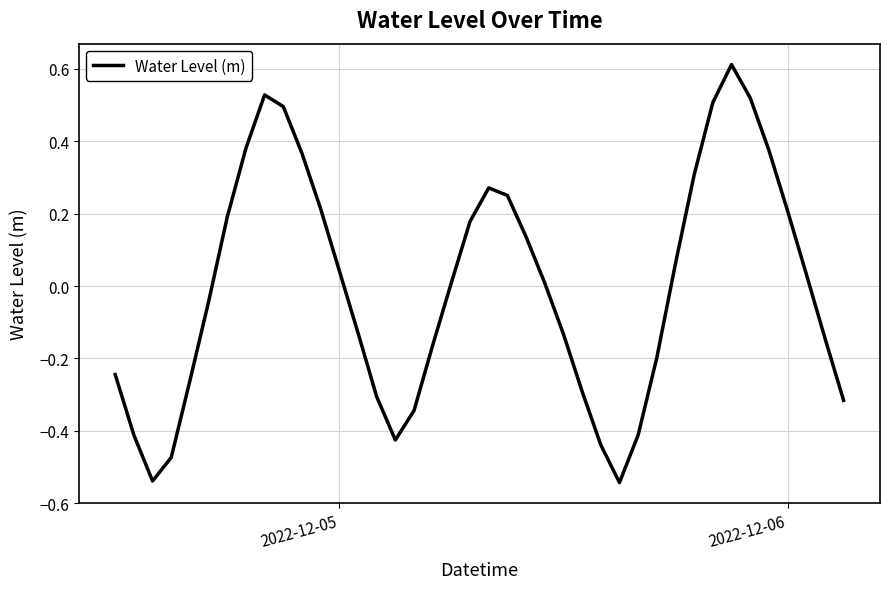

What is the greatest value displayed?

0.6